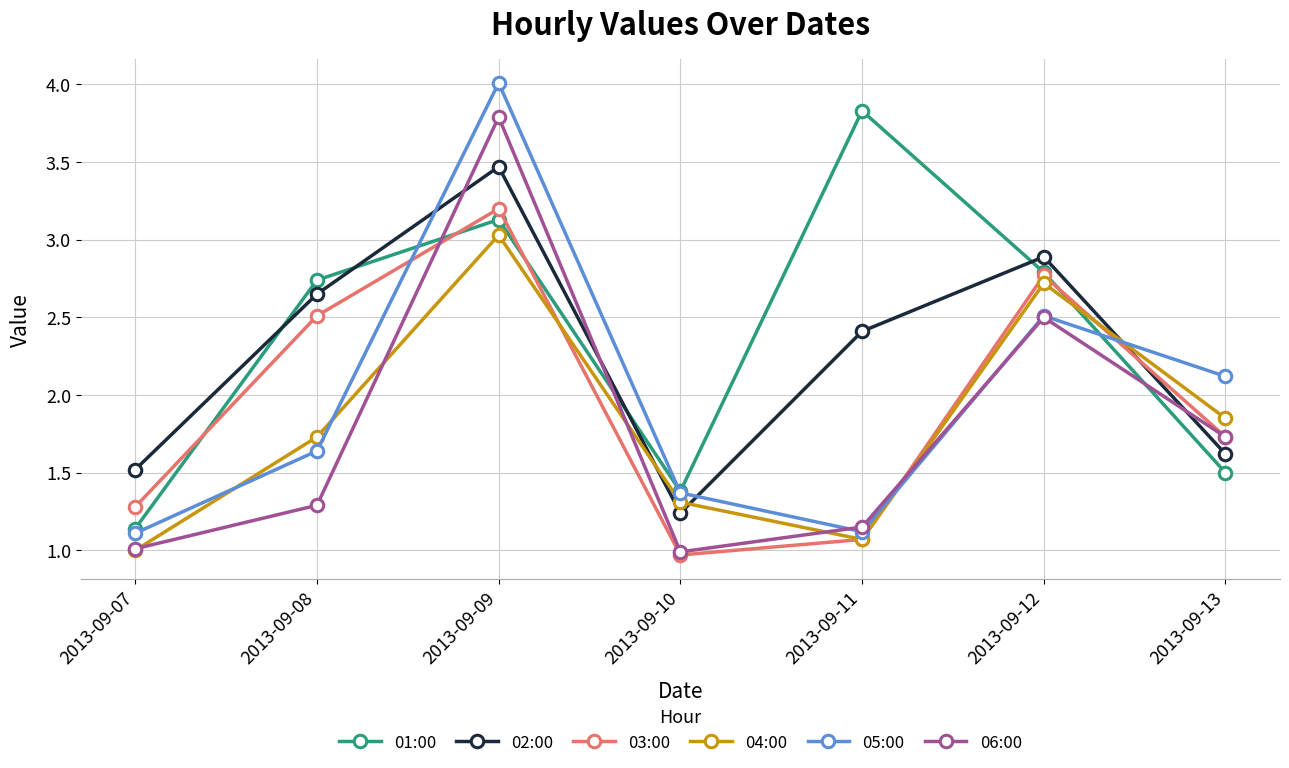

True or false: 02:00 has more than 2 interior local peaks.

False